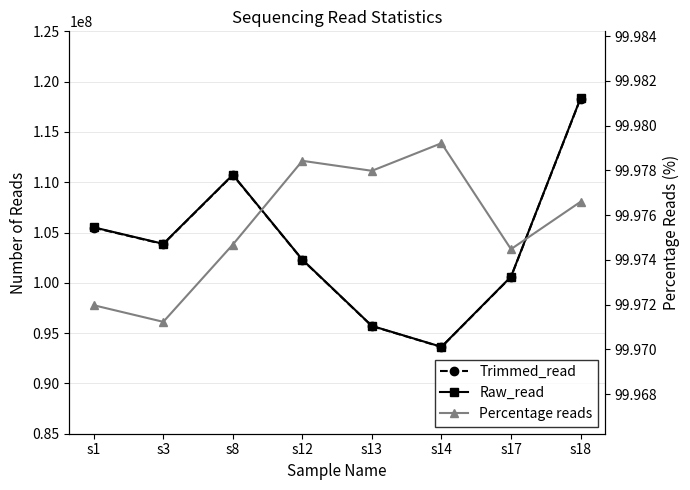

True or false: Trimmed_read has more than 1 points higher than both neighbors.

False